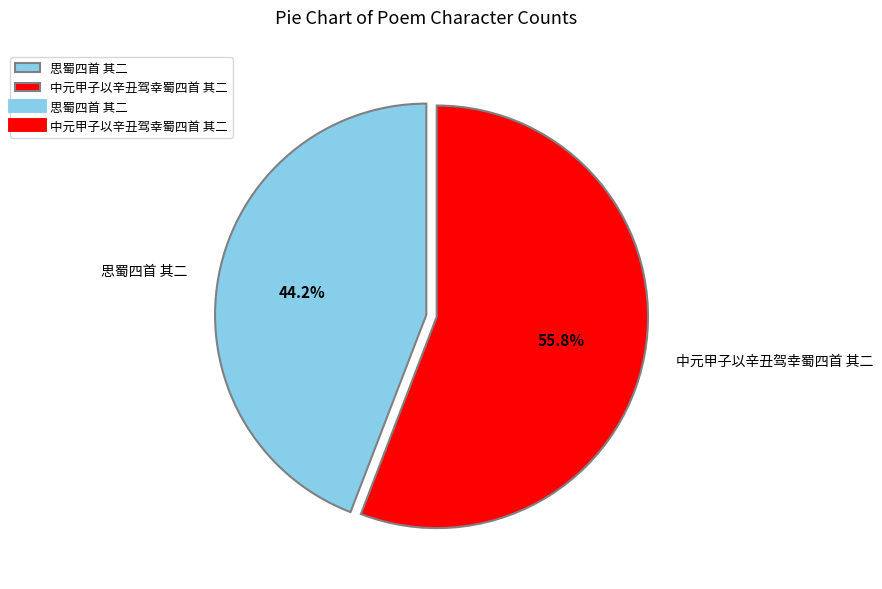

The 中元甲子以辛丑驾幸蜀四首 其二 slice represents 56% of the pie. True or false?

True